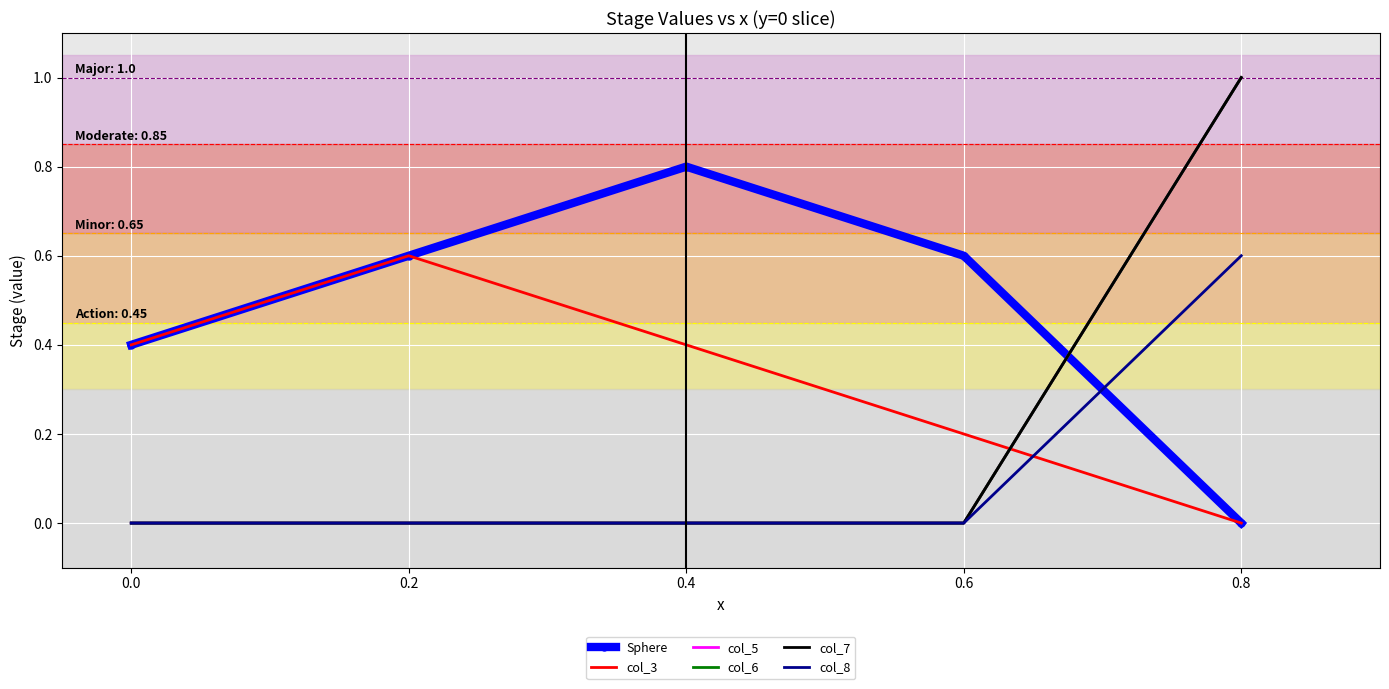

How many col_8 values are between 0 and 1?

5